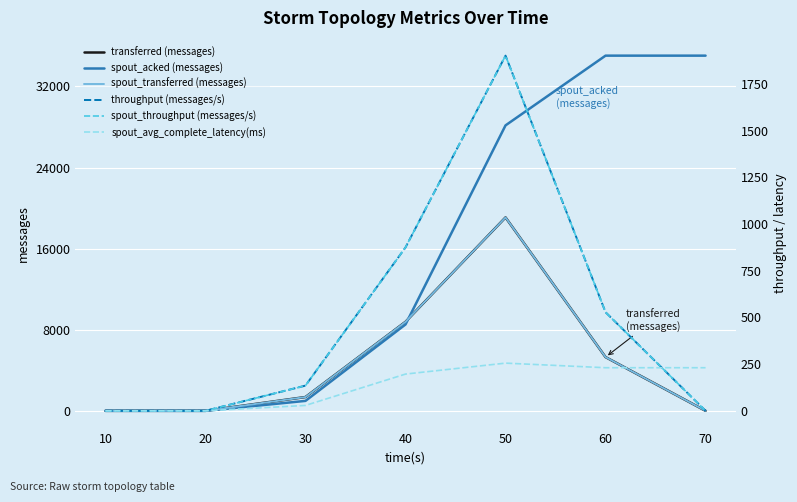

What are all the series names shown in the legend?

transferred (messages), spout_acked (messages), spout_transferred (messages), throughput (messages/s), spout_throughput (messages/s), spout_avg_complete_latency(ms)